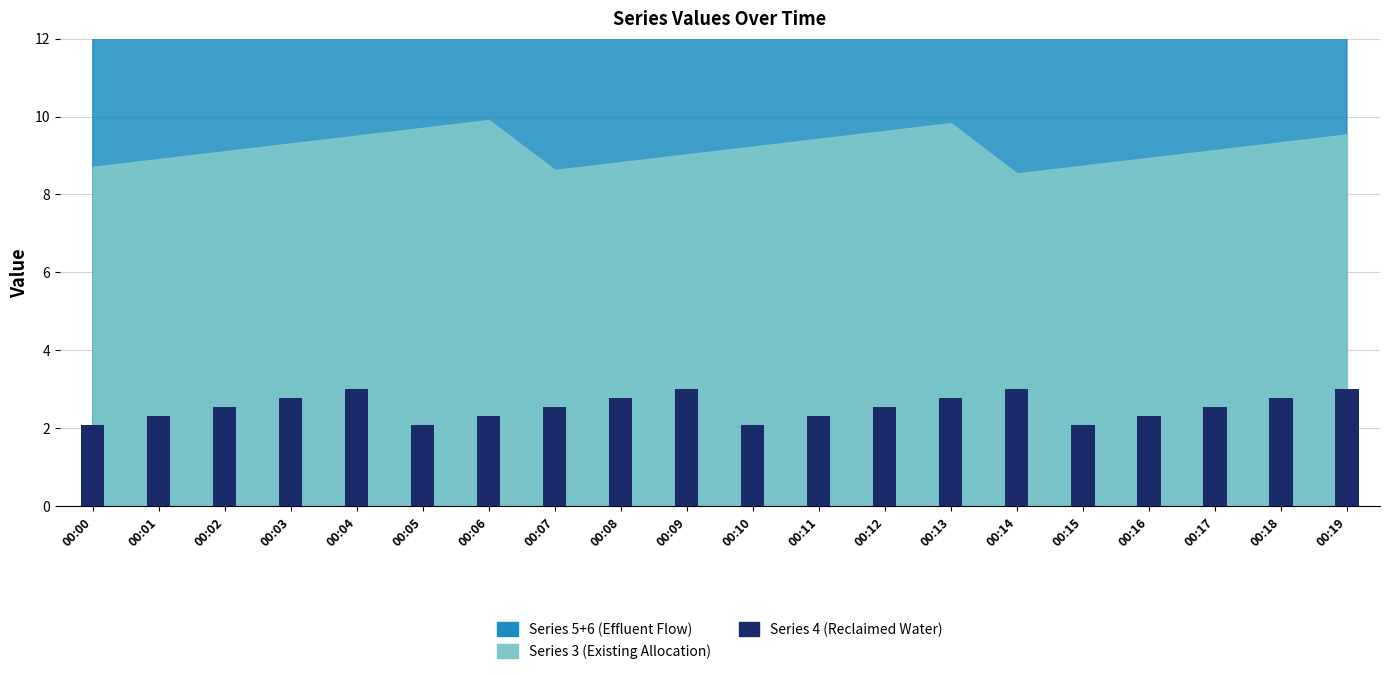

Reading left to right, extract all data points from this chart.

2.1	2.3	2.6	2.8	3.0	2.1	2.3	2.6	2.8	3.0	2.1	2.3	2.6	2.8	3.0	2.1	2.3	2.6	2.8	3.0